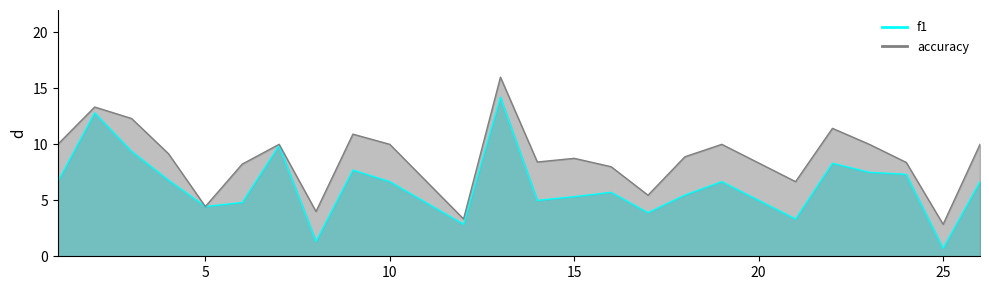

Reading right to left, what are all the values shown in this chart?

f1: 26=6.7	25=0.7	24=7.3	23=7.5	22=8.3	21=3.3	19=6.7	18=5.5	17=3.9	16=5.7	15=5.3	14=5.0	13=14.2	12=2.9	10=6.7	9=7.7	8=1.3	7=9.9	6=4.8	5=4.4	4=6.8	3=9.4	2=12.8	1=6.7
accuracy: 26=10.0	25=2.9	24=8.4	23=10.0	22=11.4	21=6.7	19=10.0	18=8.9	17=5.5	16=8.0	15=8.8	14=8.4	13=16.0	12=3.3	10=10.0	9=10.9	8=4.0	7=10.0	6=8.2	5=4.4	4=9.2	3=12.3	2=13.3	1=10.0